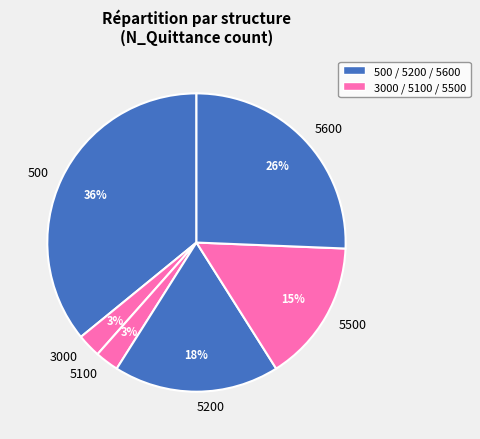

Which has a higher value, 5200 or 500?

500